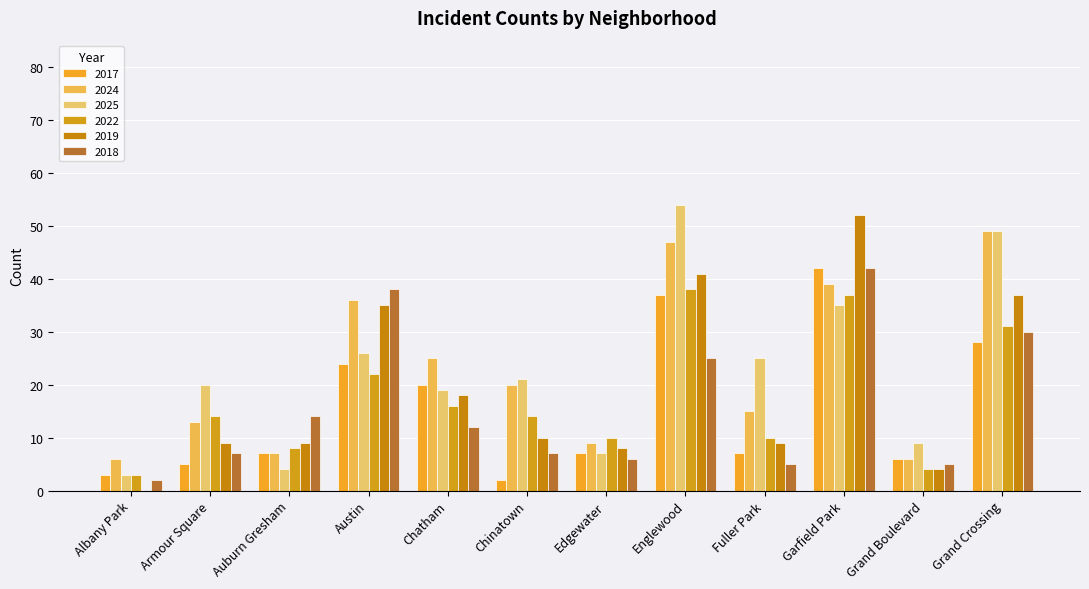

What is the sum of all 2025 values?

272